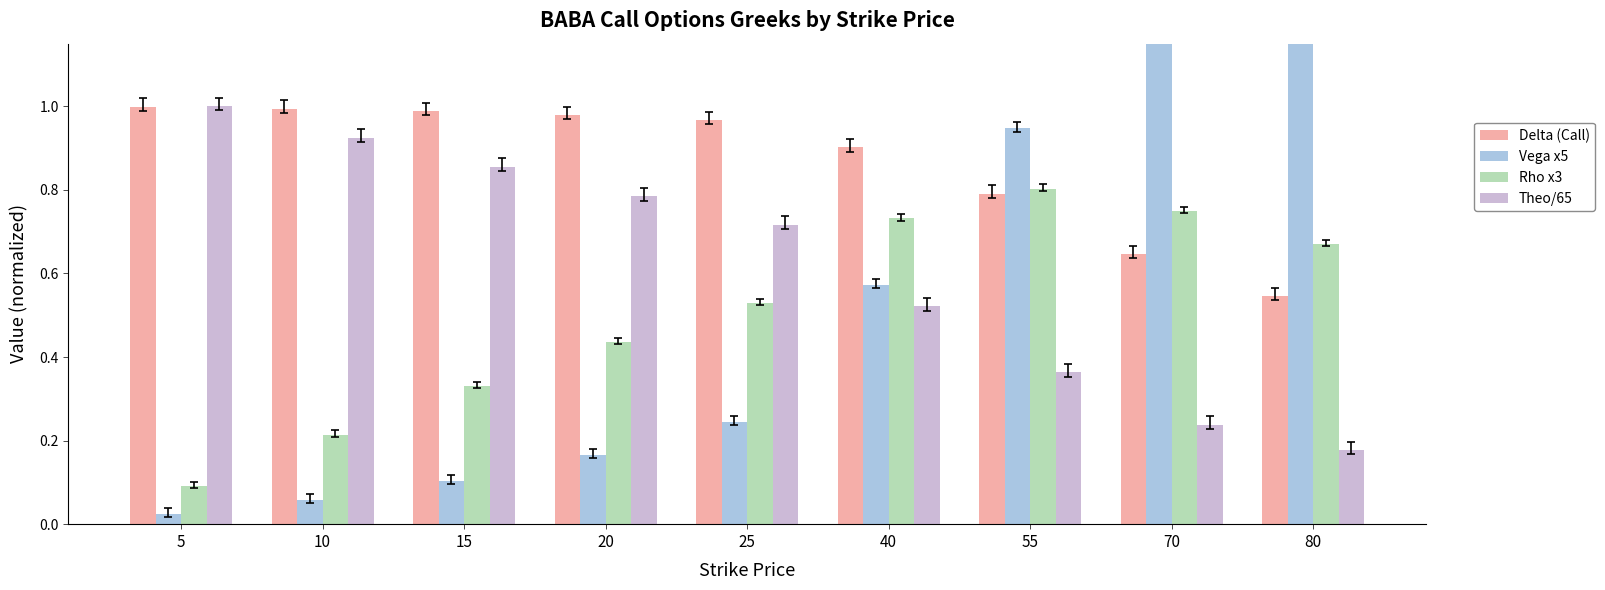

What is the difference between the Delta (Call) values at 10 and 70?

0.3